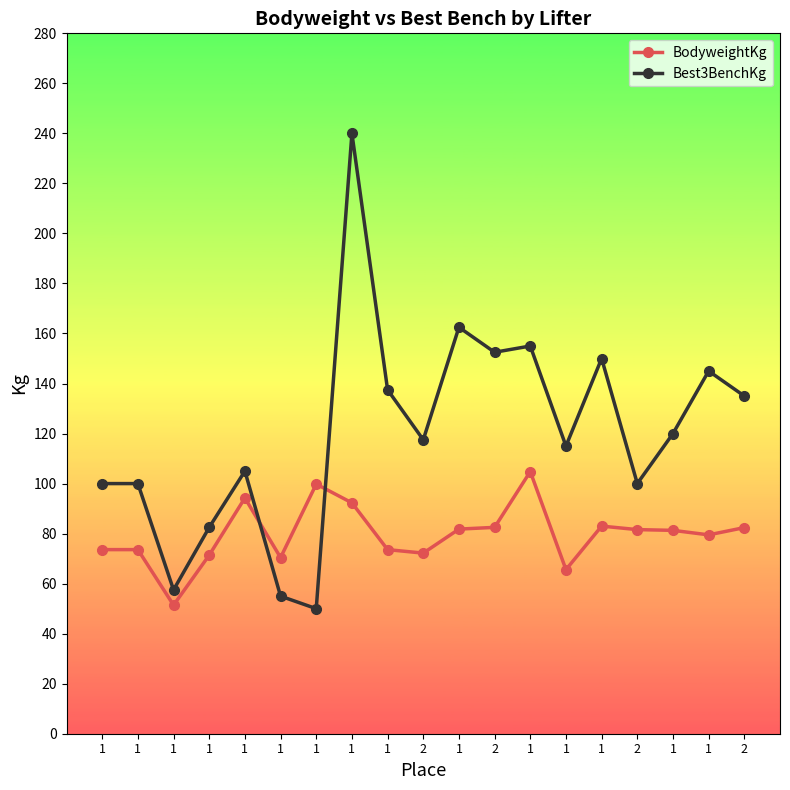

How many intersections are there between Best3BenchKg and BodyweightKg?

2